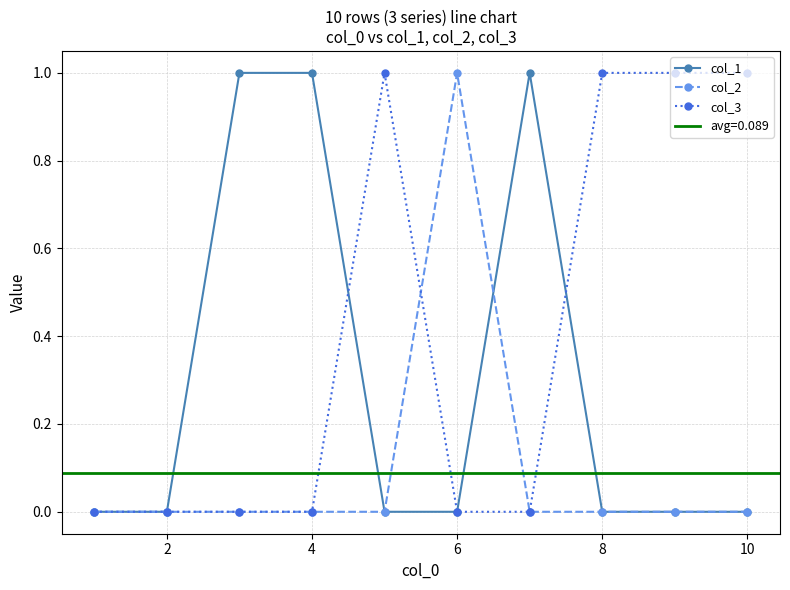

What is the difference between the maximum and second lowest values in the col_1 series?

1